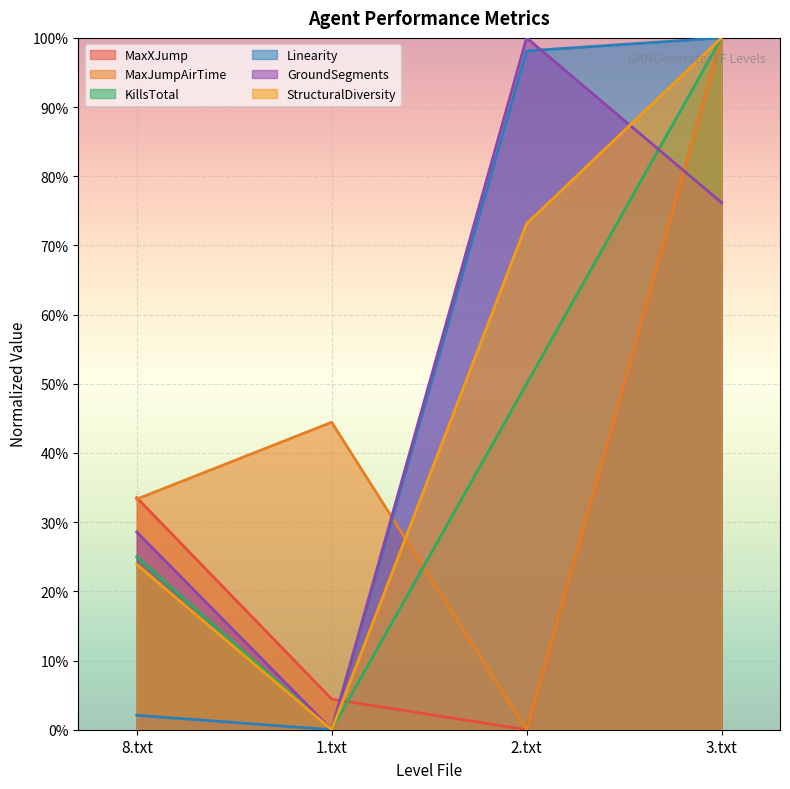

Rank the categories by KillsTotal value from lowest to highest.

1.txt, 8.txt, 2.txt, 3.txt